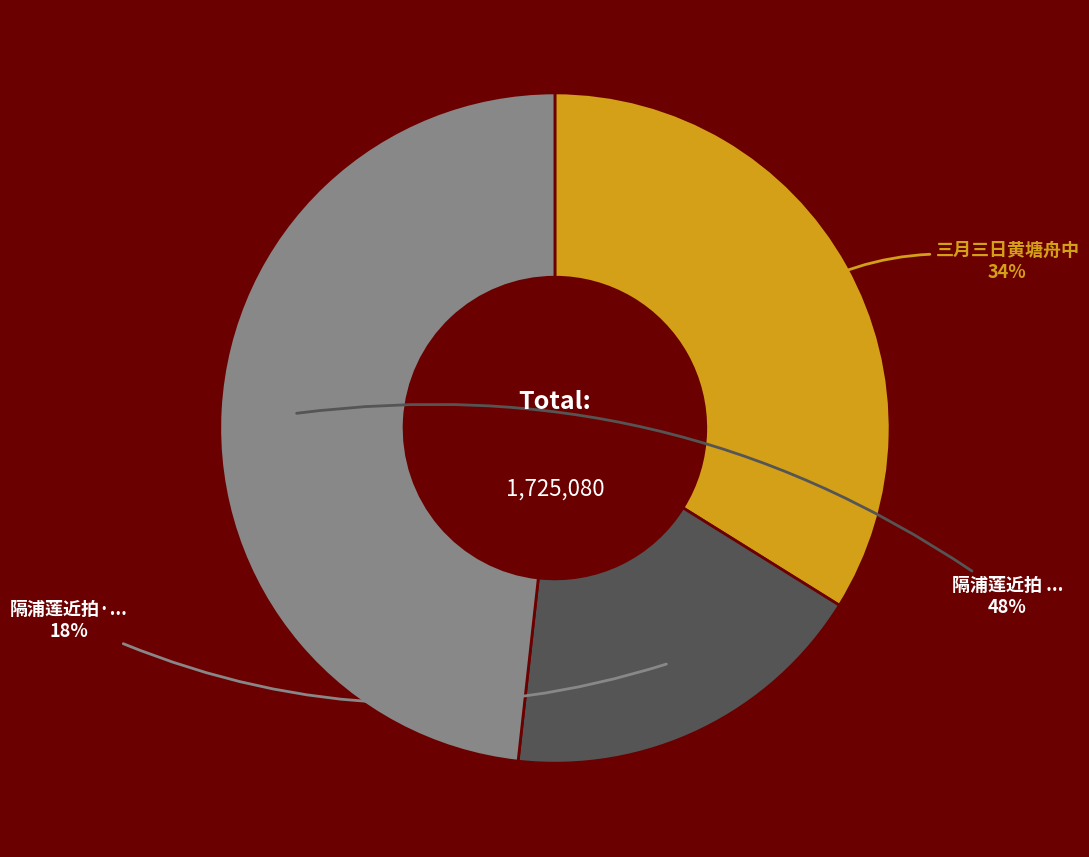

To the nearest percent, what is the average slice percentage?

33%